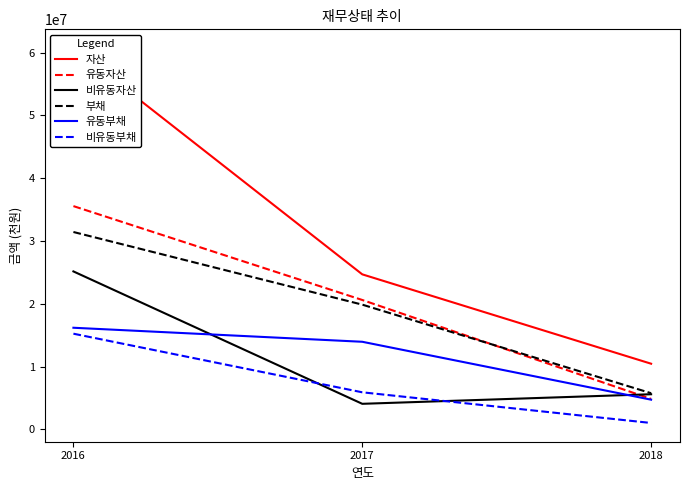

At which category is the sum across all series the highest?

2016